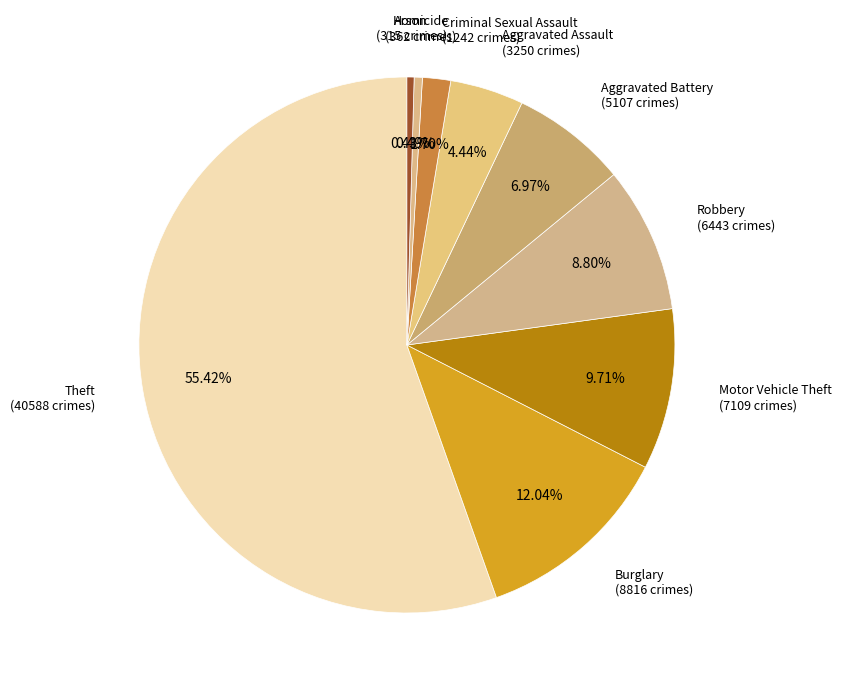

Approximately how many times larger is the value at Theft compared to Motor Vehicle Theft?

5.7